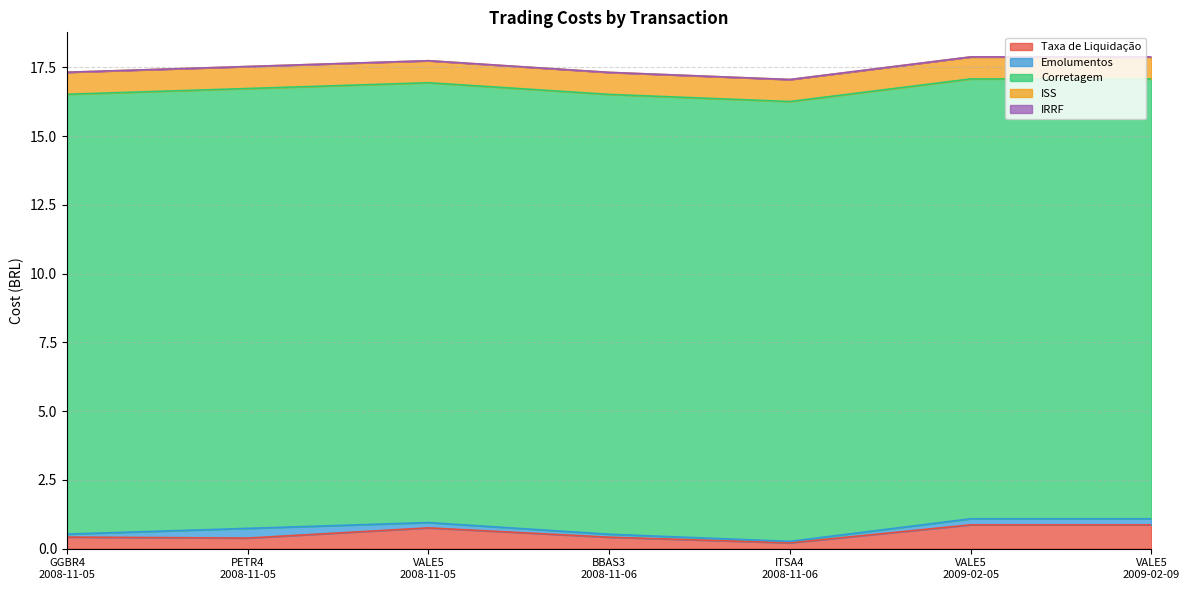

Between PETR4
2008-11-05 and VALE5
2008-11-05, which series saw the biggest shift?

Taxa de Liquidação